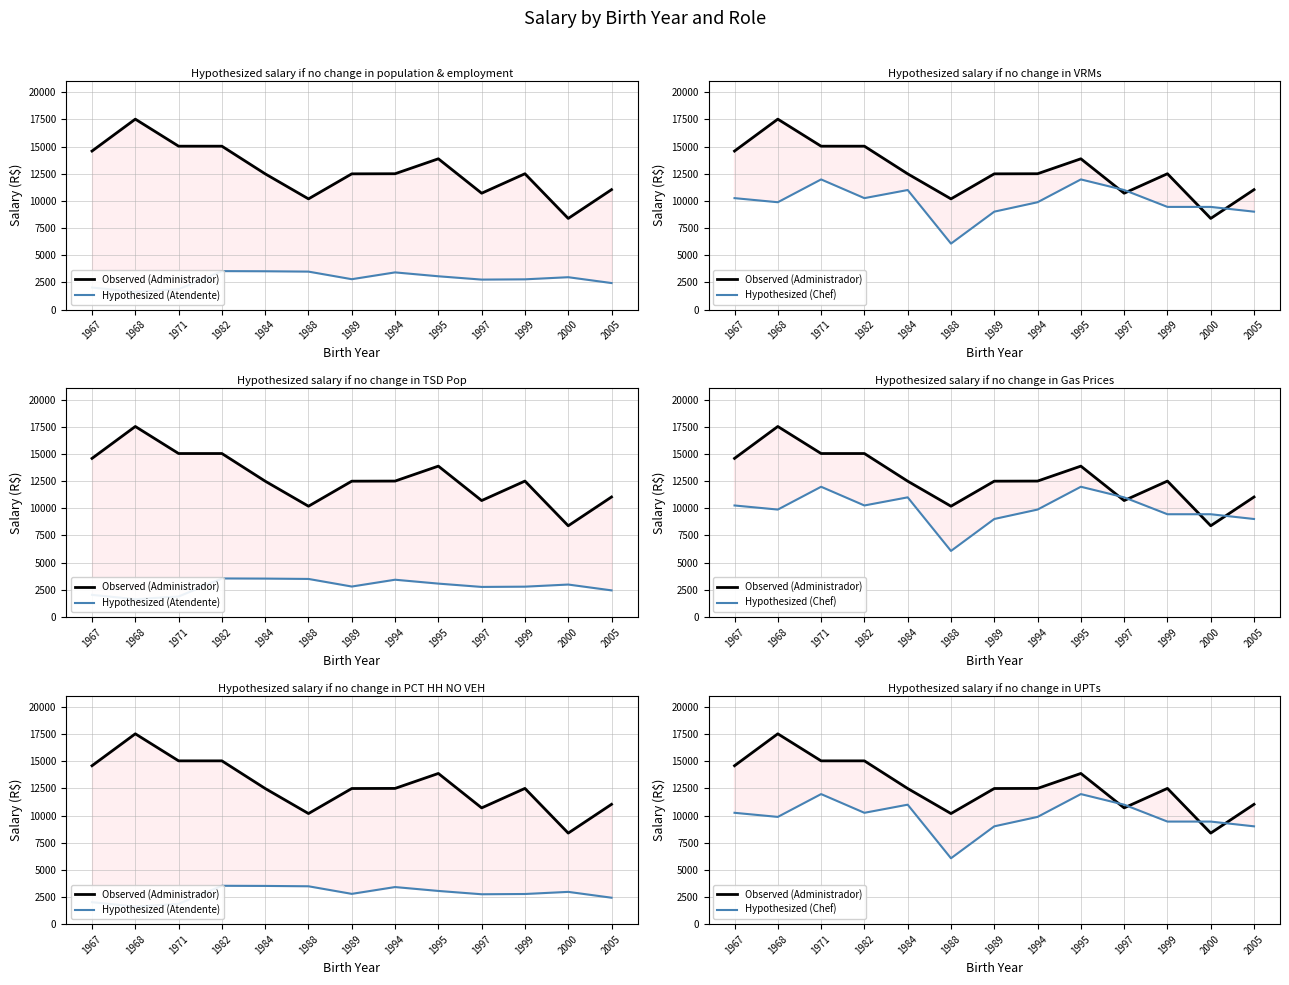

True or false: Hypothesized (Chef) has a value of 9879.0 at 1994.

True